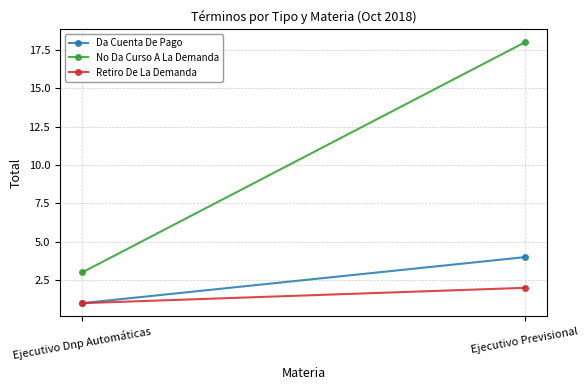

Rank the categories by Da Cuenta De Pago value from lowest to highest.

Ejecutivo Dnp Automáticas, Ejecutivo Previsional